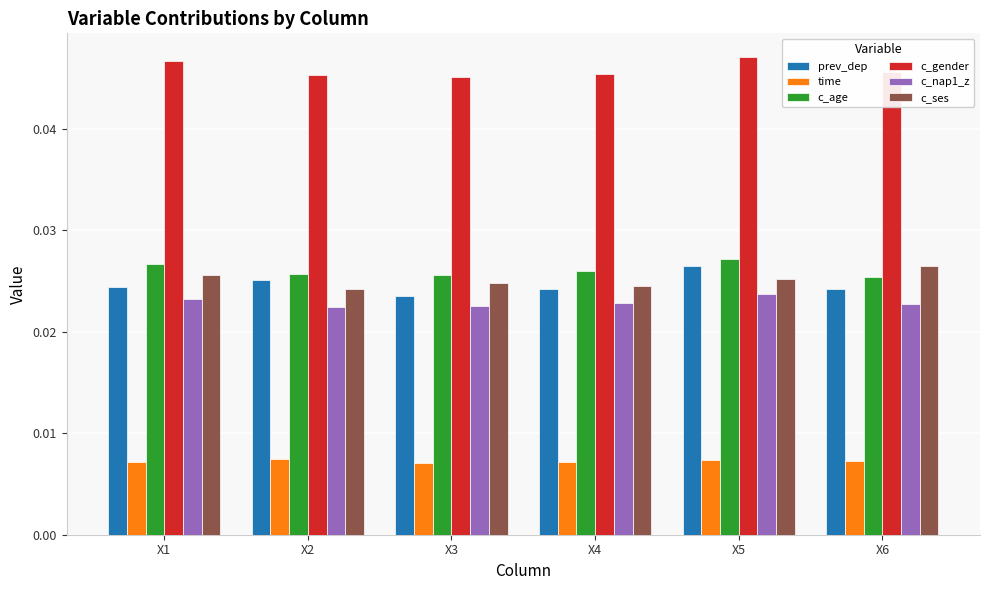

Is the value of c_ses at X5 greater than the value of prev_dep at X3?

Yes